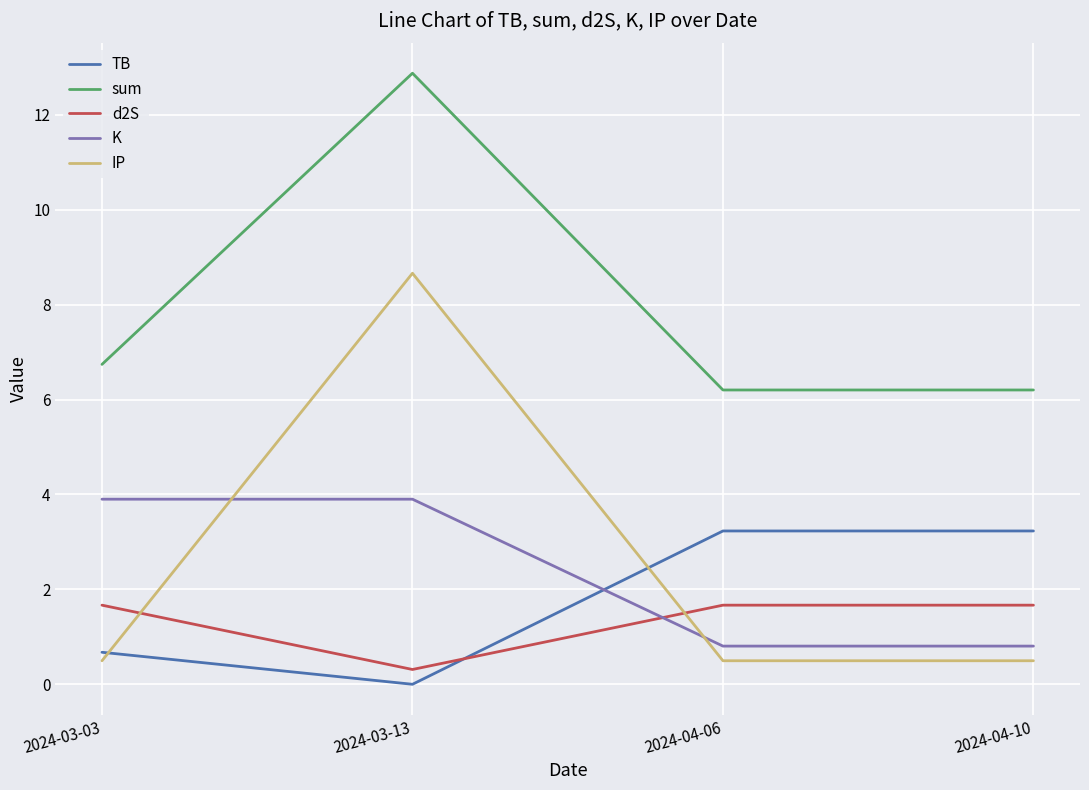

Is this an area chart (filled region under the line)?

No